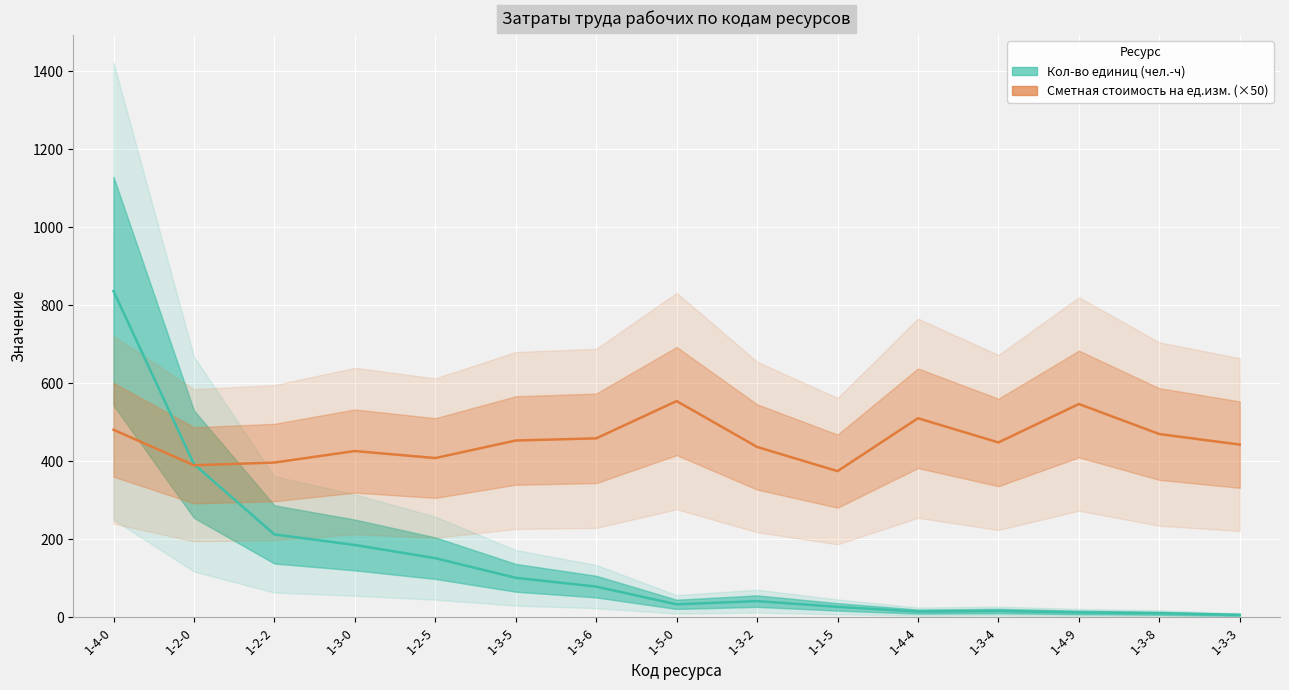

At how many categories does at least one series exceed 102?

15